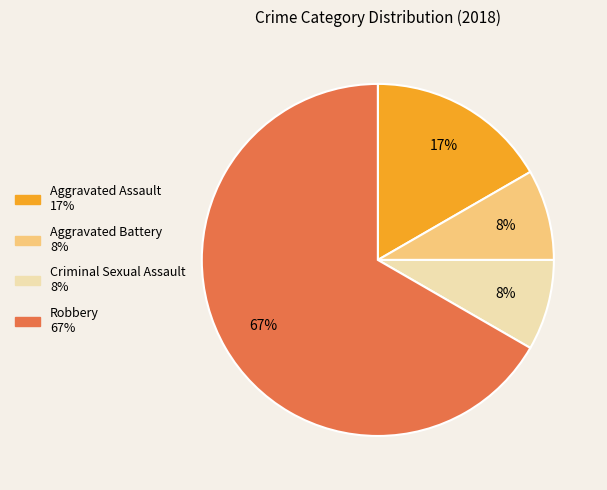

Do Criminal Sexual Assault and Robbery together represent more than half of the pie?

Yes